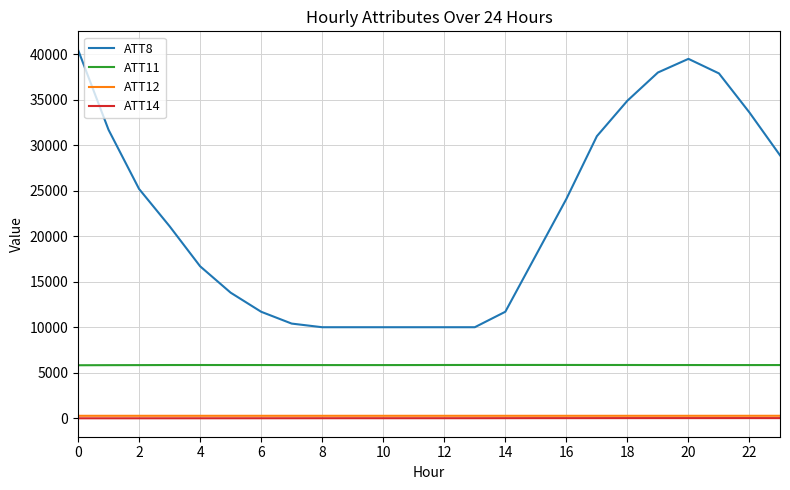

What is the highest value of the ATT11 series?

5853.2